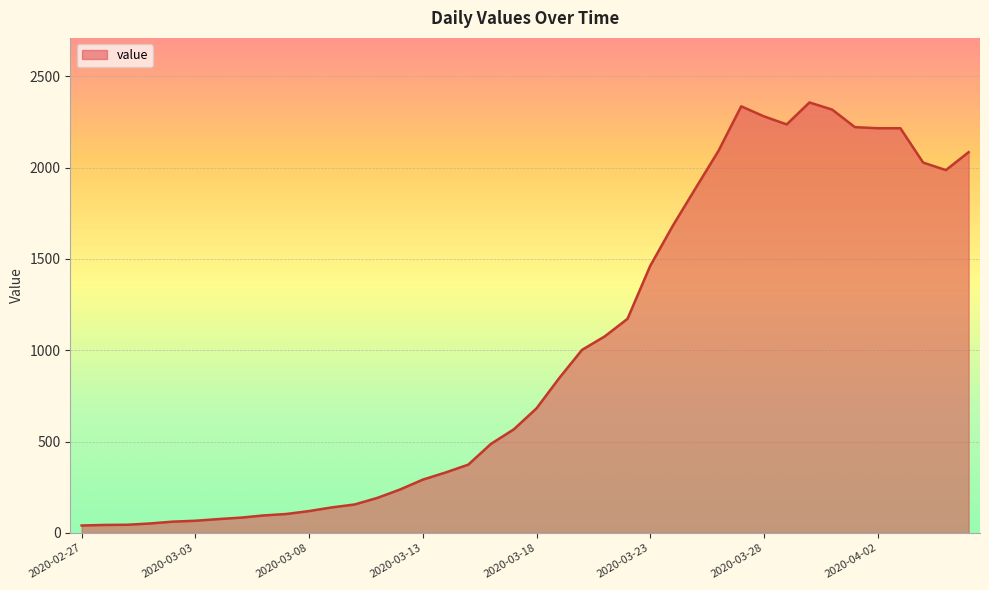

What is the maximum value shown in the chart?

2356